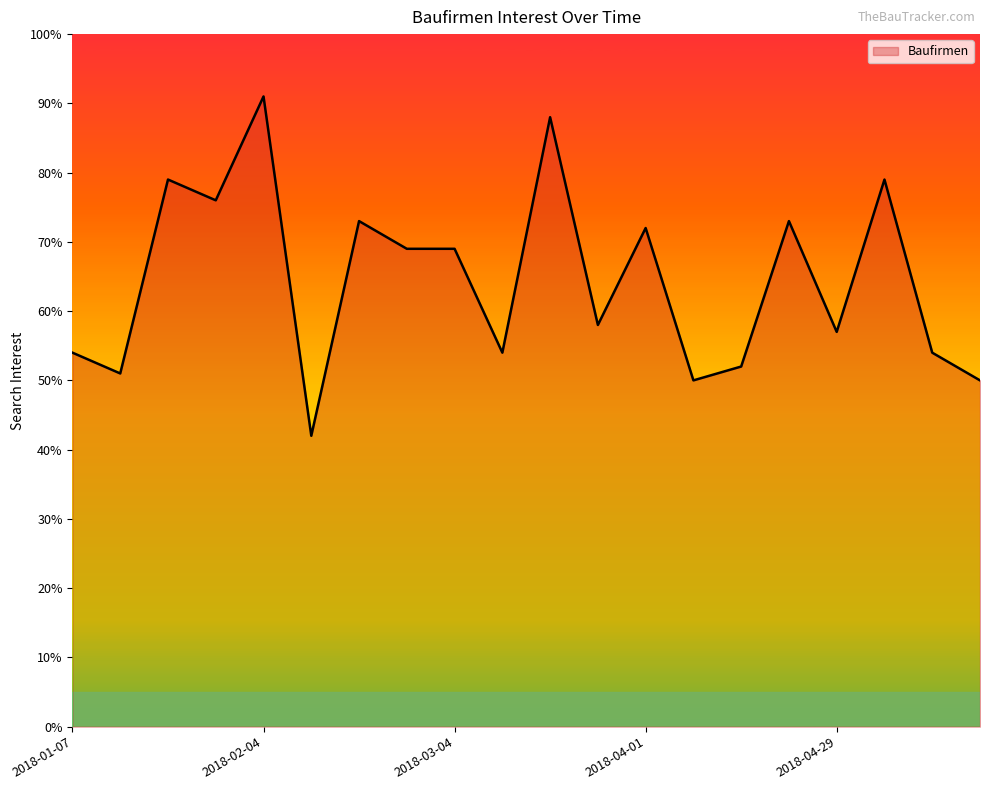

What is the difference between the maximum and minimum values?

49